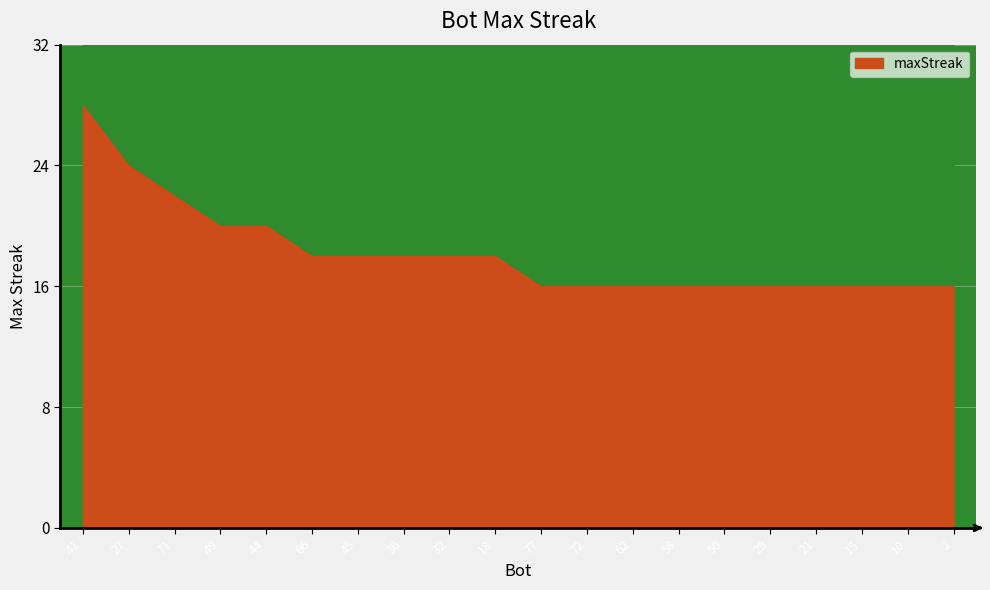

Read the value at 49, to the nearest 5.

20